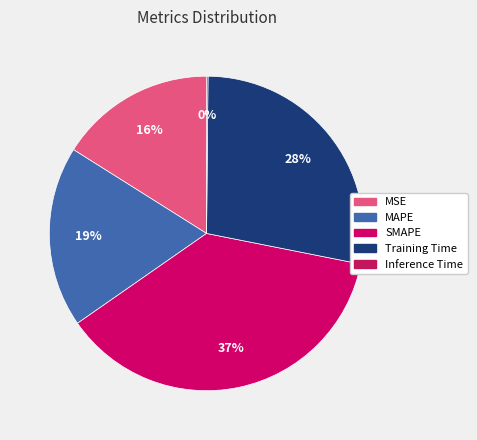

Does any single category account for the majority?

No